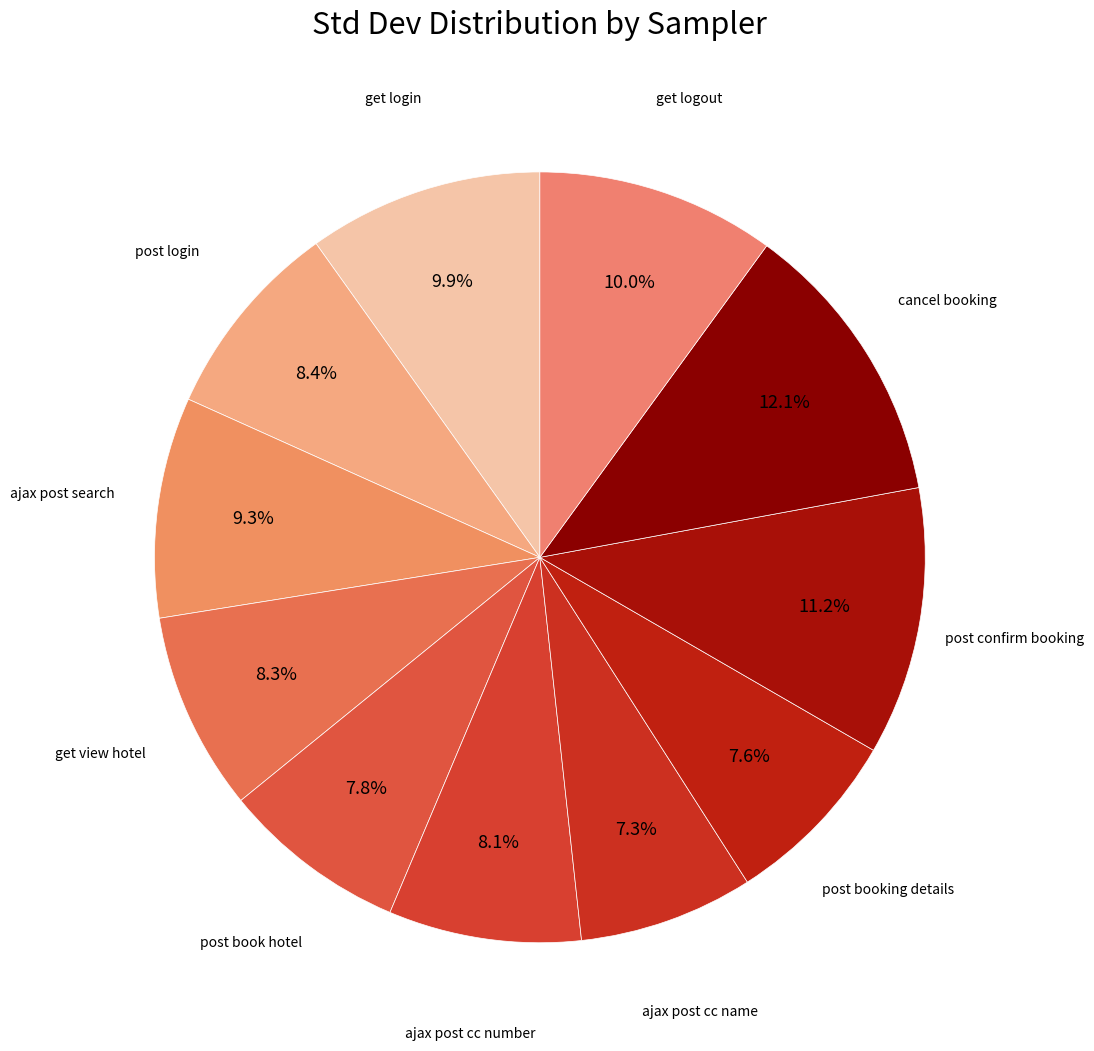

How many segments does this pie chart have?

11